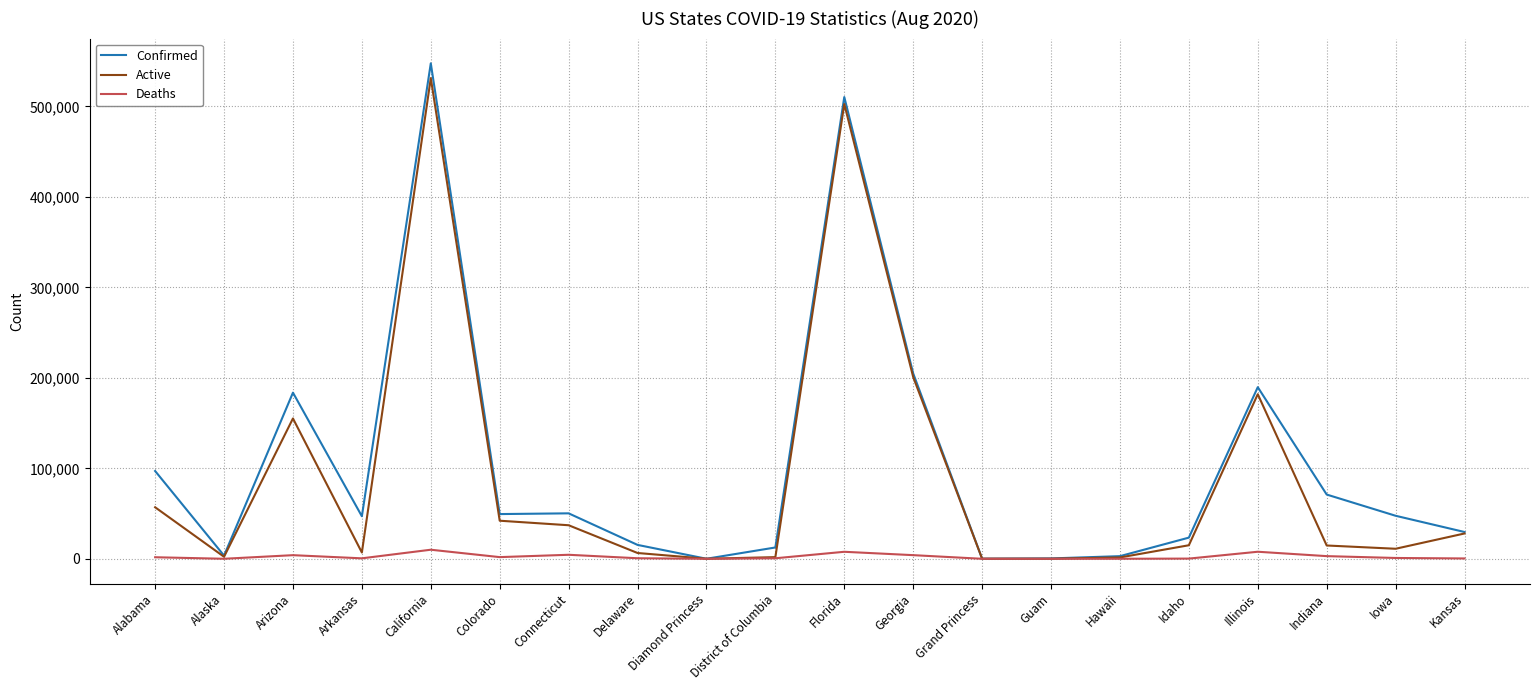

Where is Active nearest to the value 265683?

Georgia